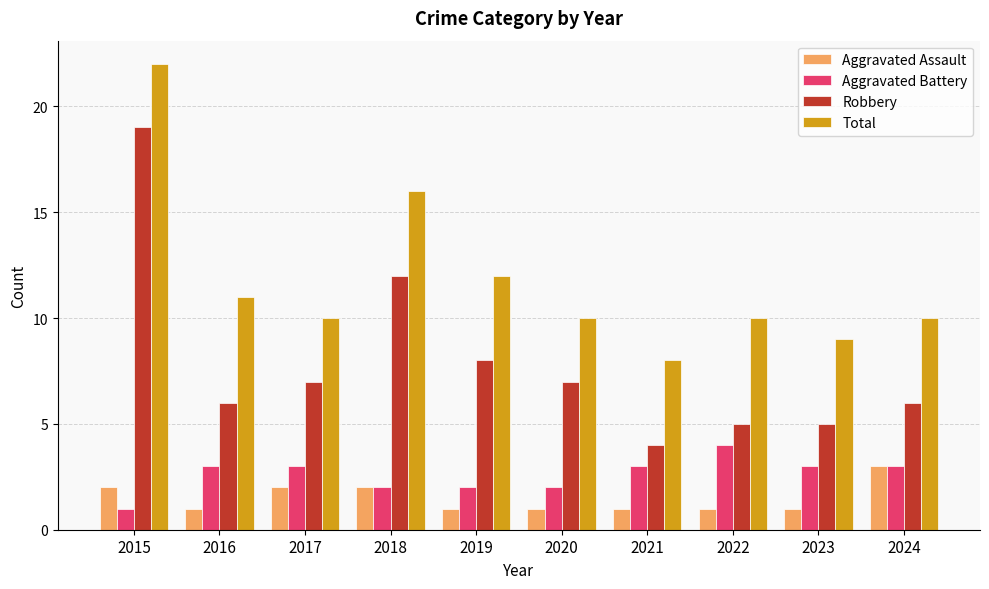

Where is Robbery nearest to the value 11?

2018